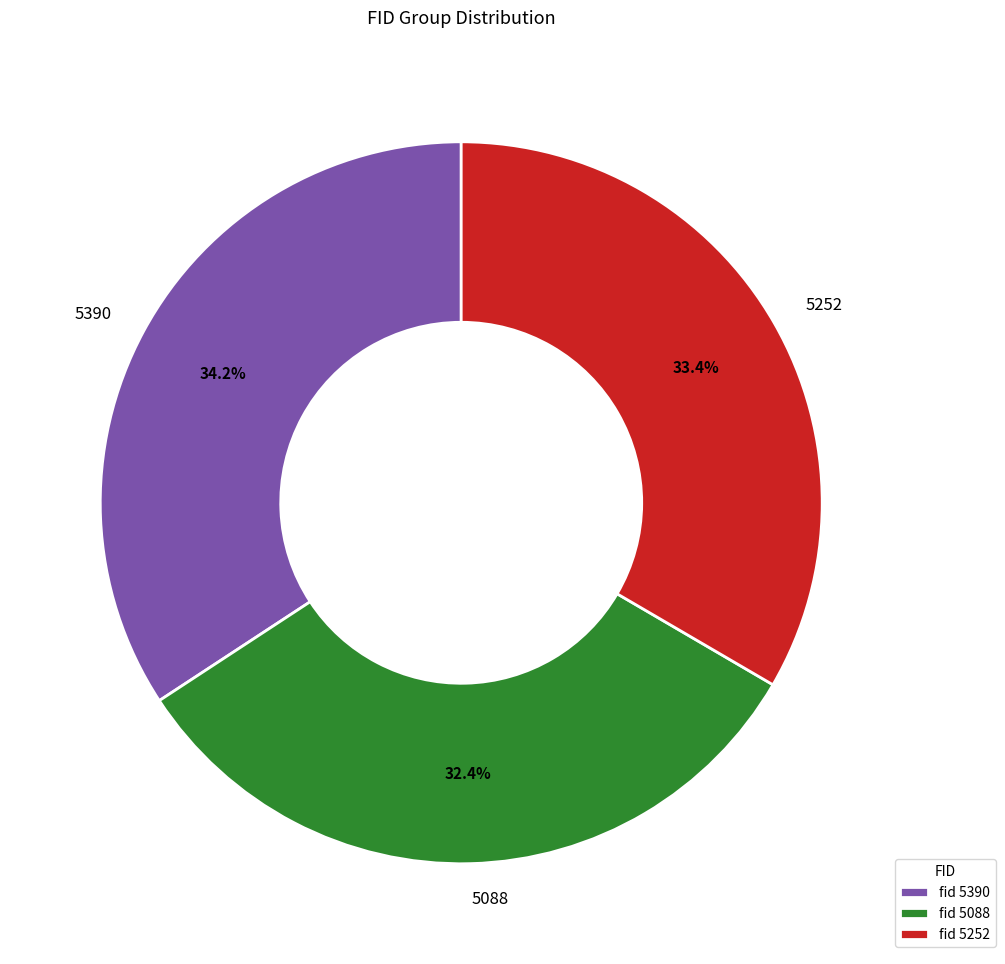

Rank the categories by value from highest to lowest.

5390, 5252, 5088